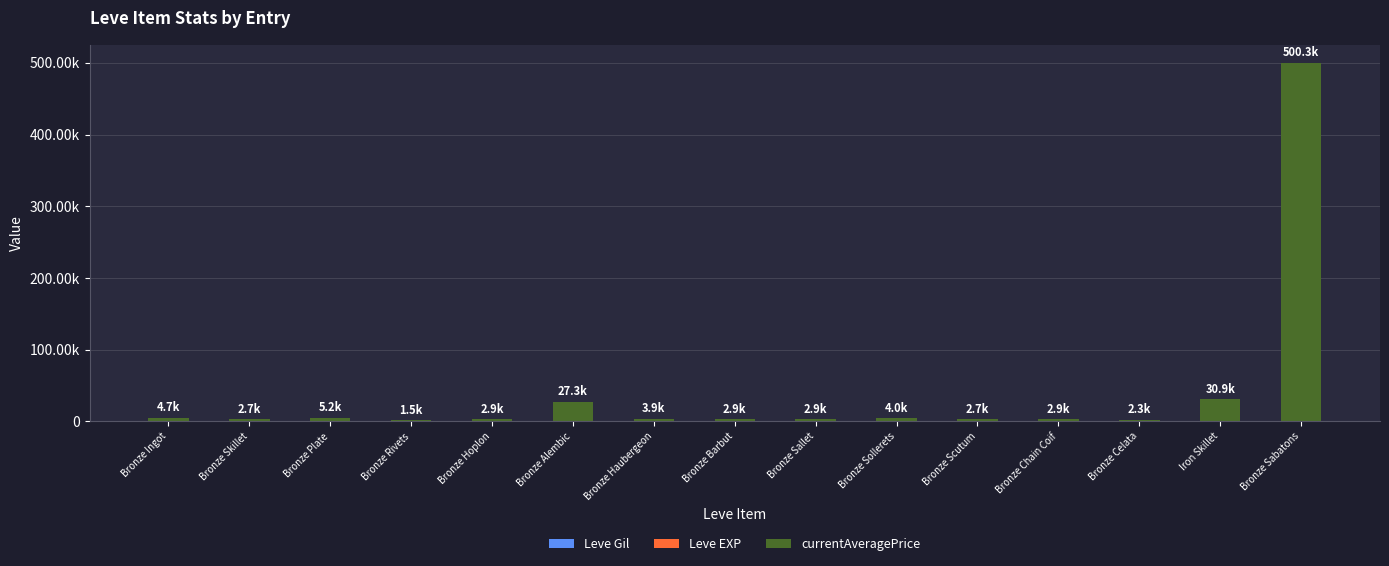

The currentAveragePrice series shows 1269 at Bronze Celata. True or false?

True